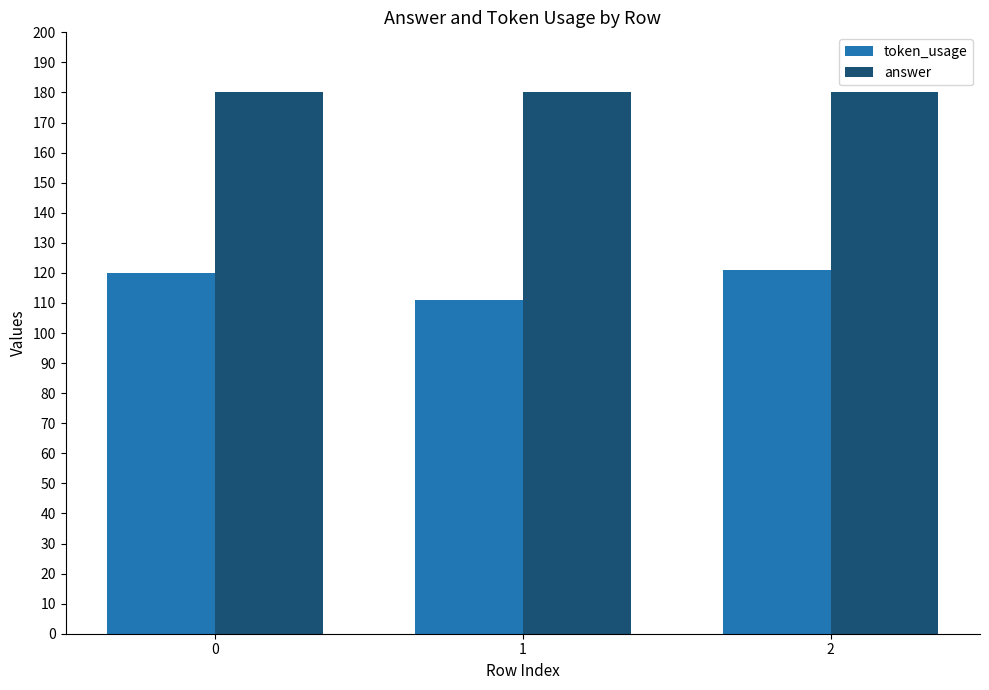

What is the minimum value for token_usage?

111